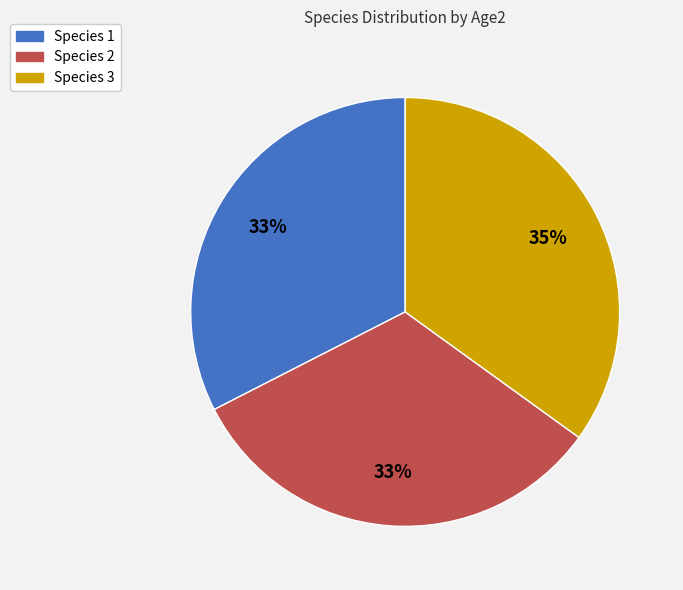

Is there any slice that represents more than half of the pie?

No